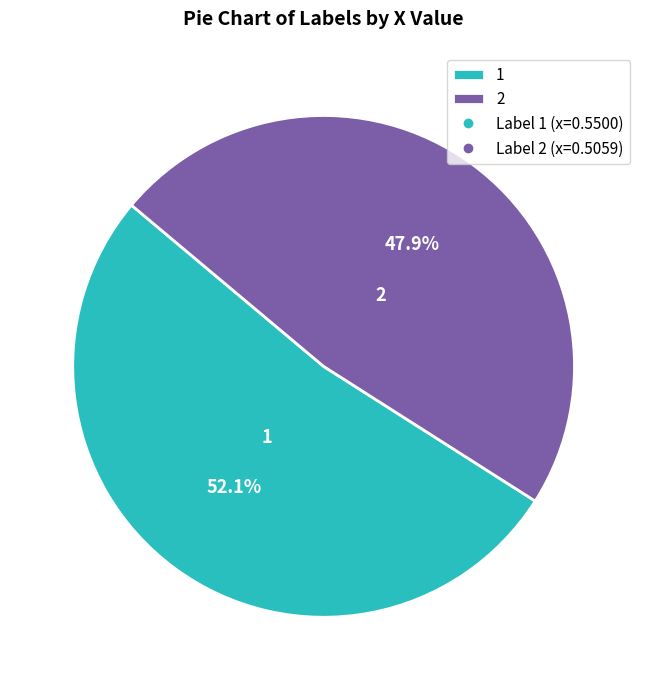

Does 1 represent more than half of the total?

Yes